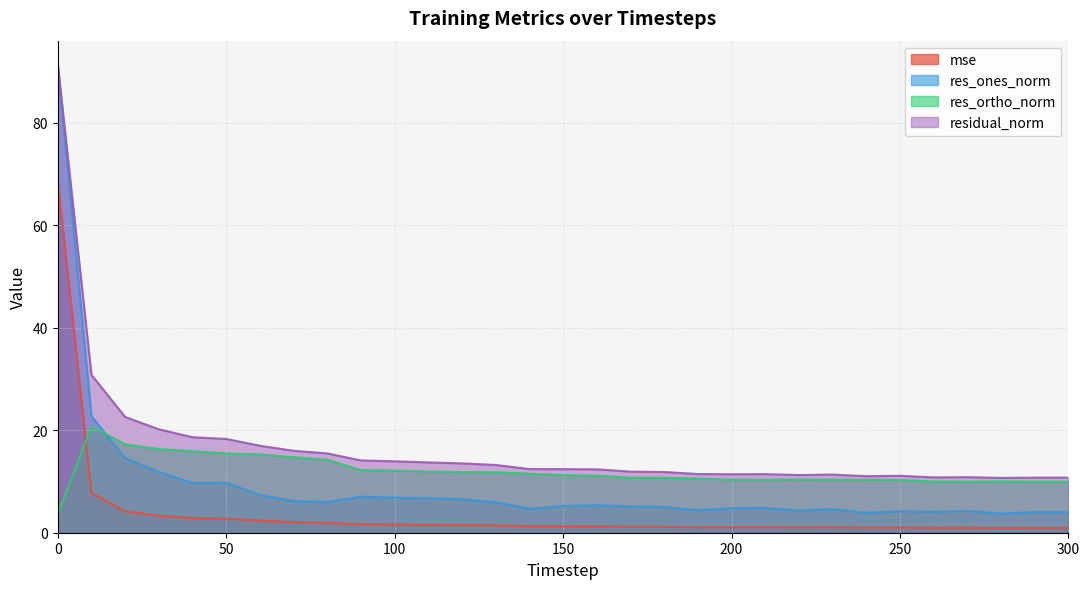

True or false: residual_norm has more than 1 interior local peaks.

True